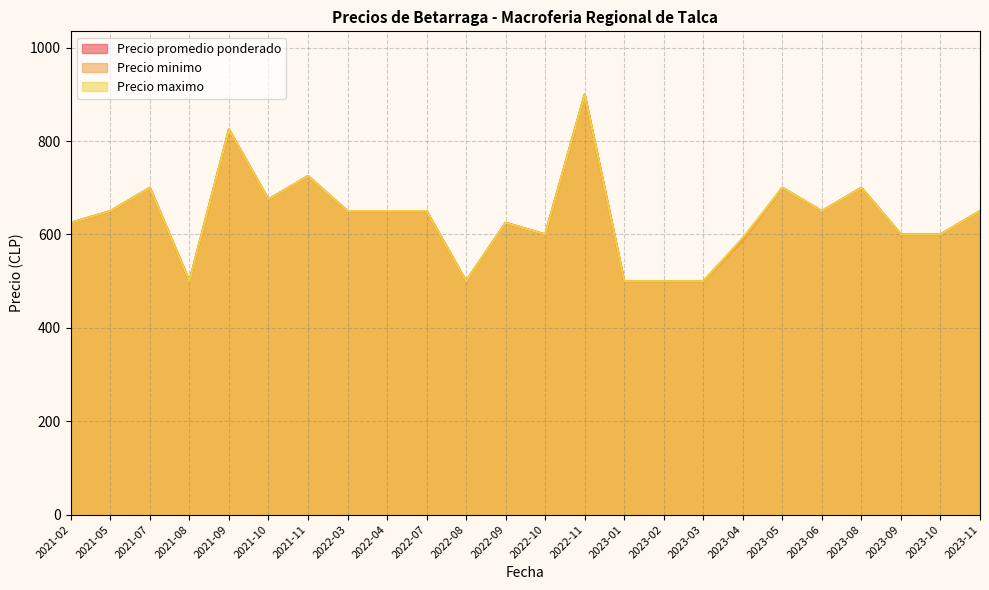

At which category does Precio maximo reach its first local peak?

2021-07